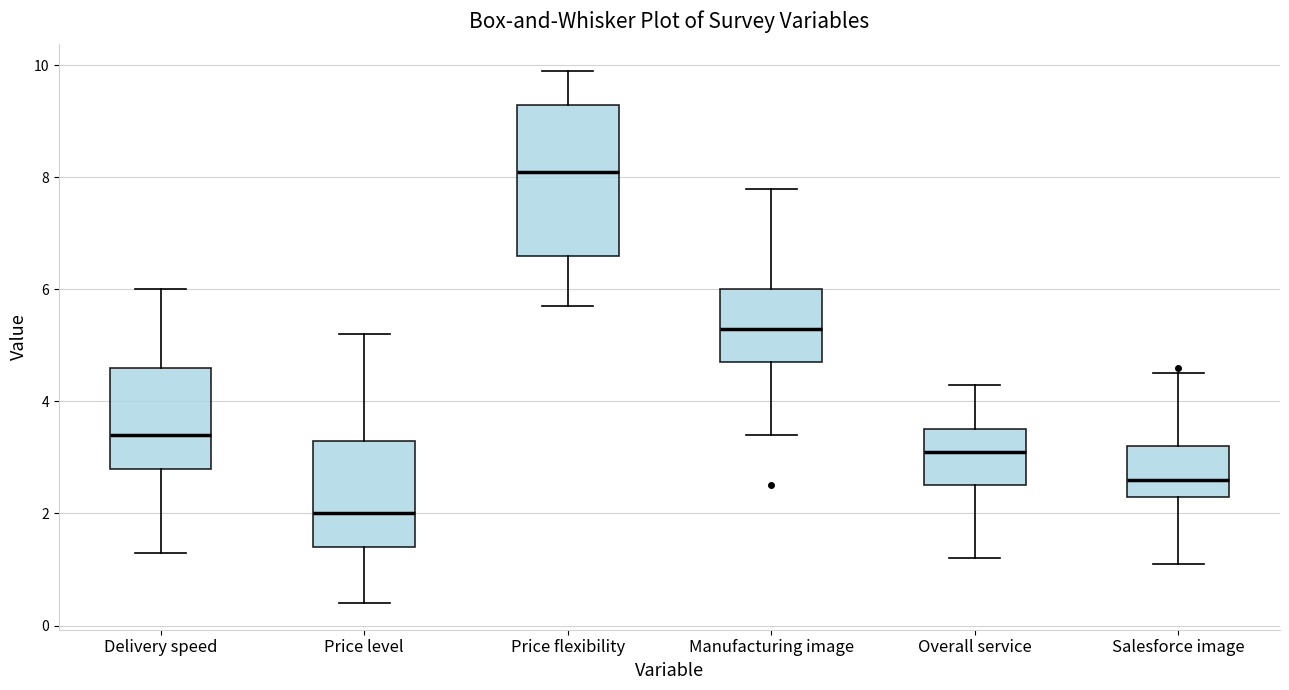

Which box's median line is the highest?

Price flexibility